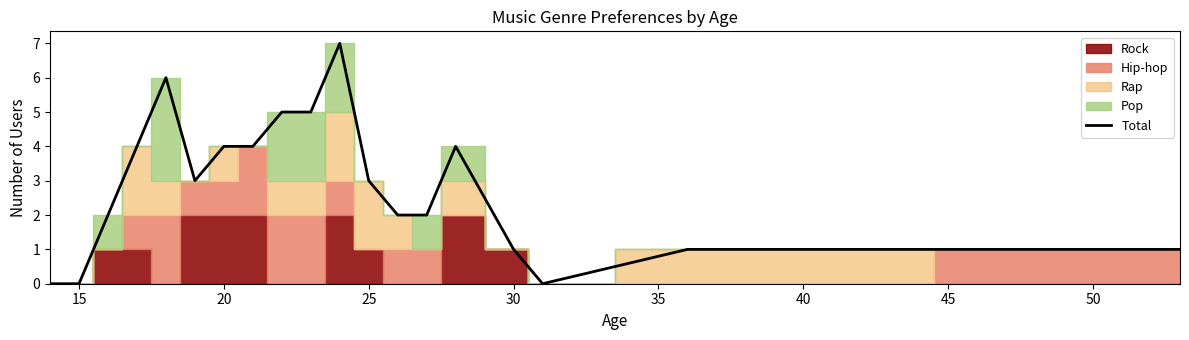

The value of Total at 20 is 4. True or false?

True